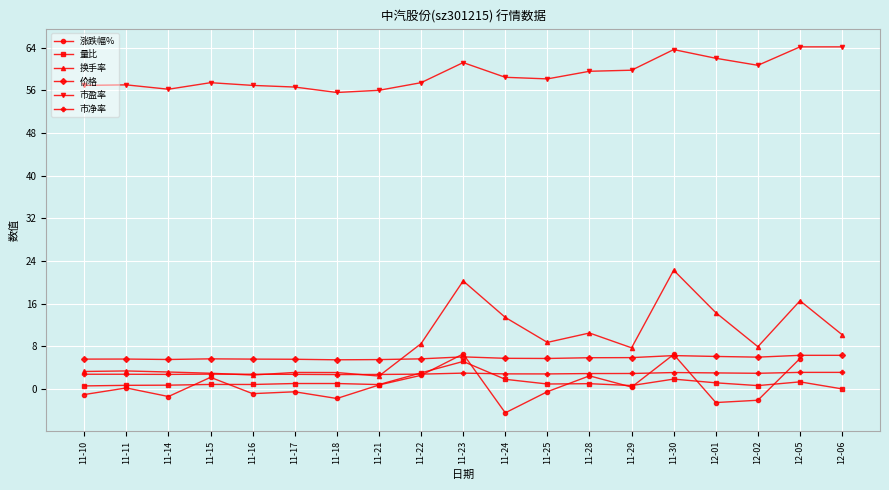

What is the label of the 15th point from the right?

11-16